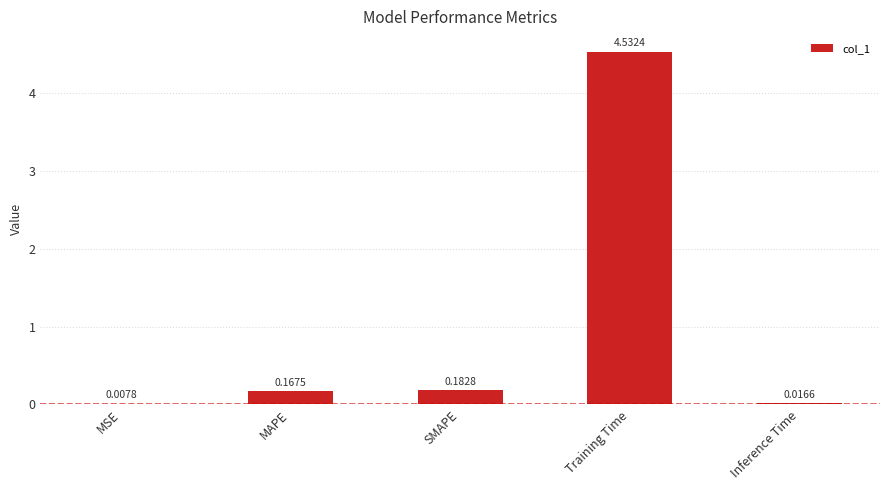

What is the sum of all values?

4.9